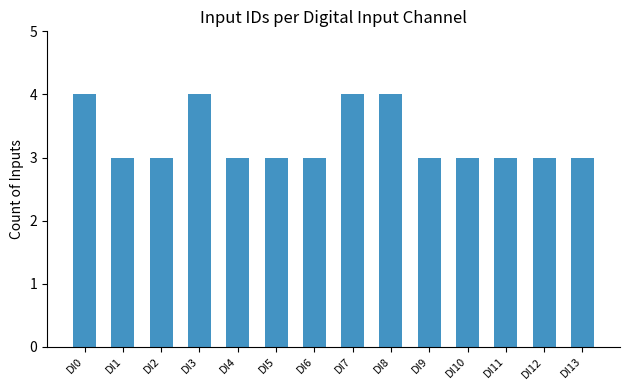

What is the value of the 1st bar from the left?

4